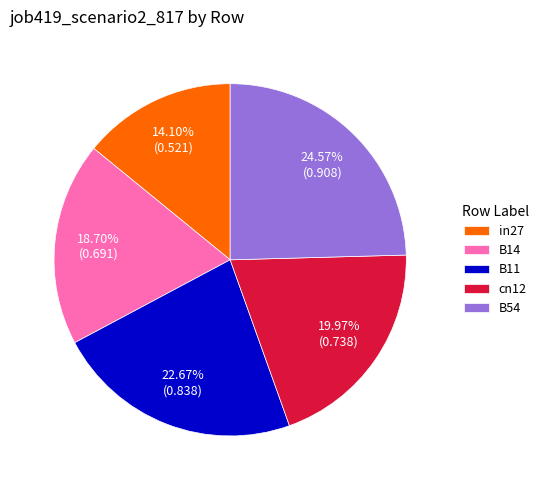

What percentage is the B14 slice, to the nearest percent?

19%